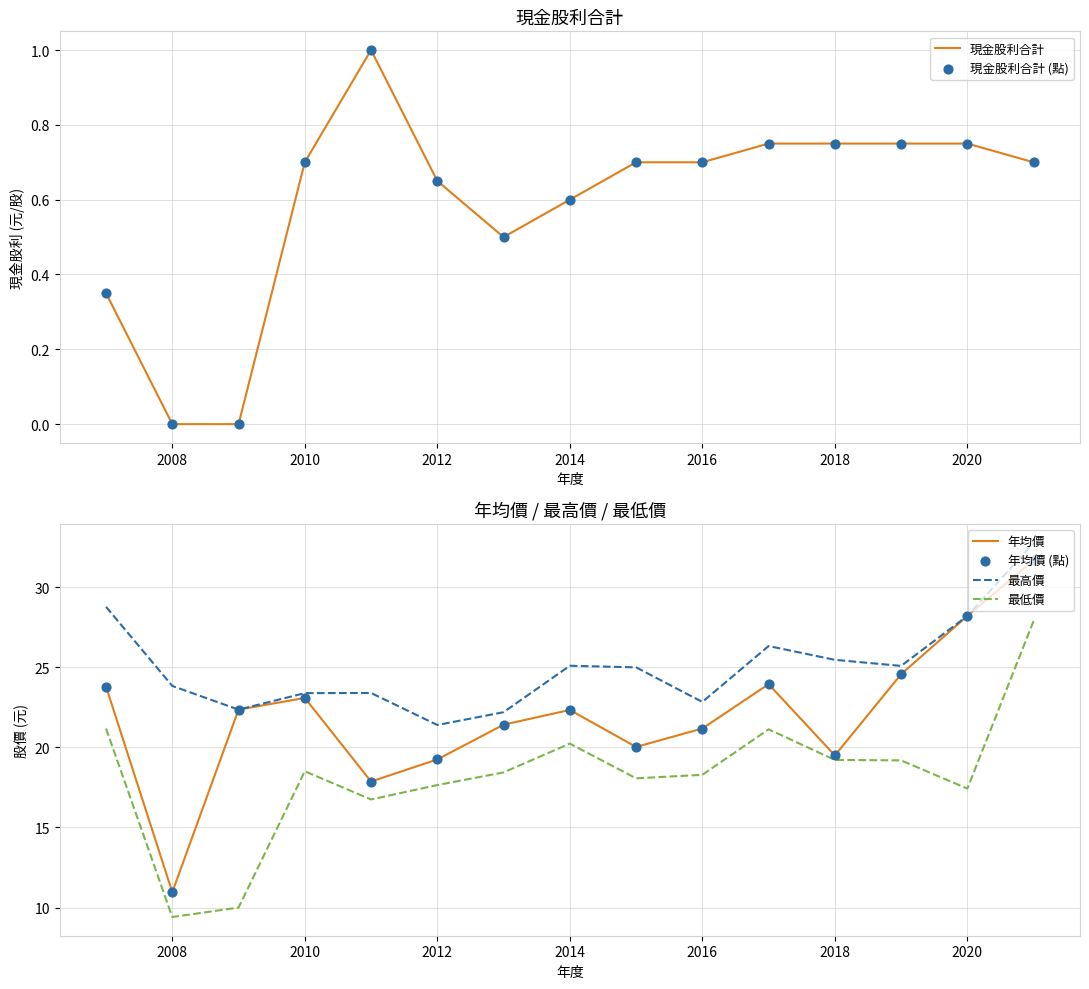

Which series has the largest Y range (max minus min)?

年均價